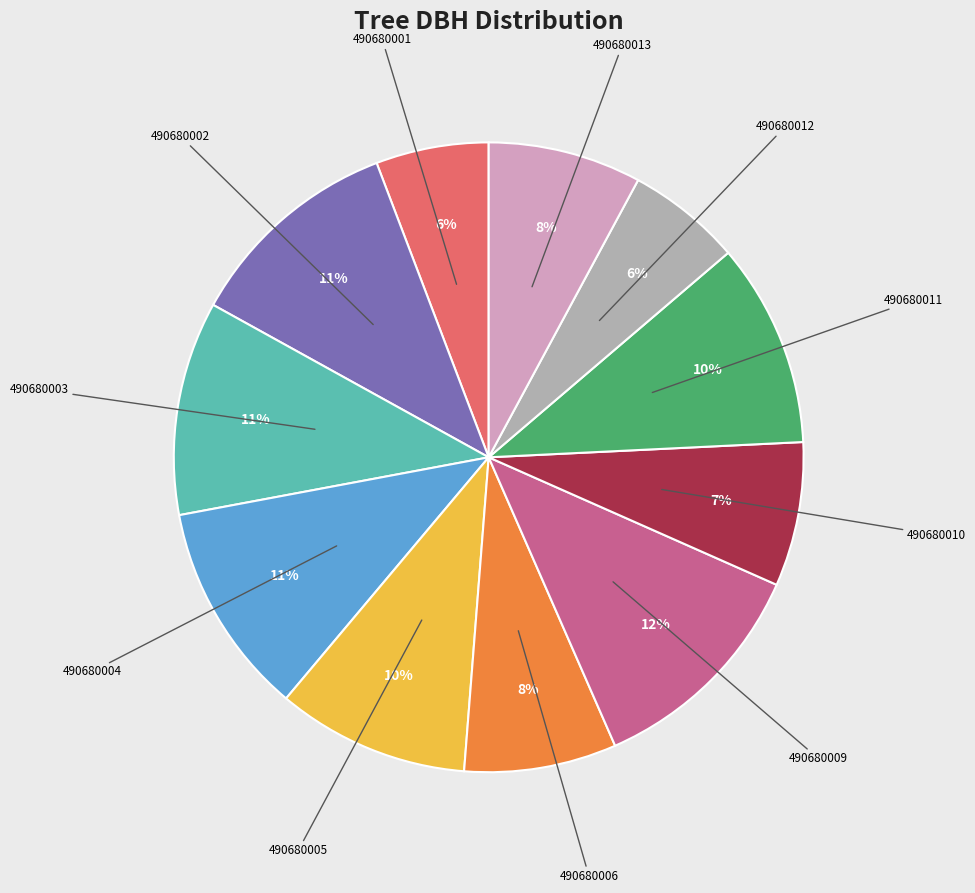

Does any single category account for the majority?

No